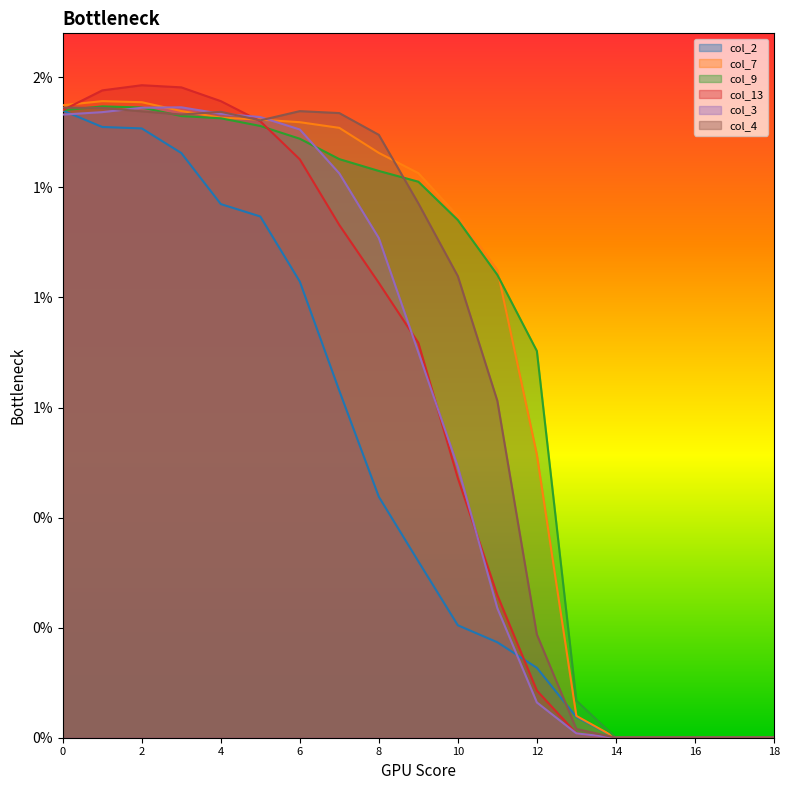

Count the number of categories in the chart.

19